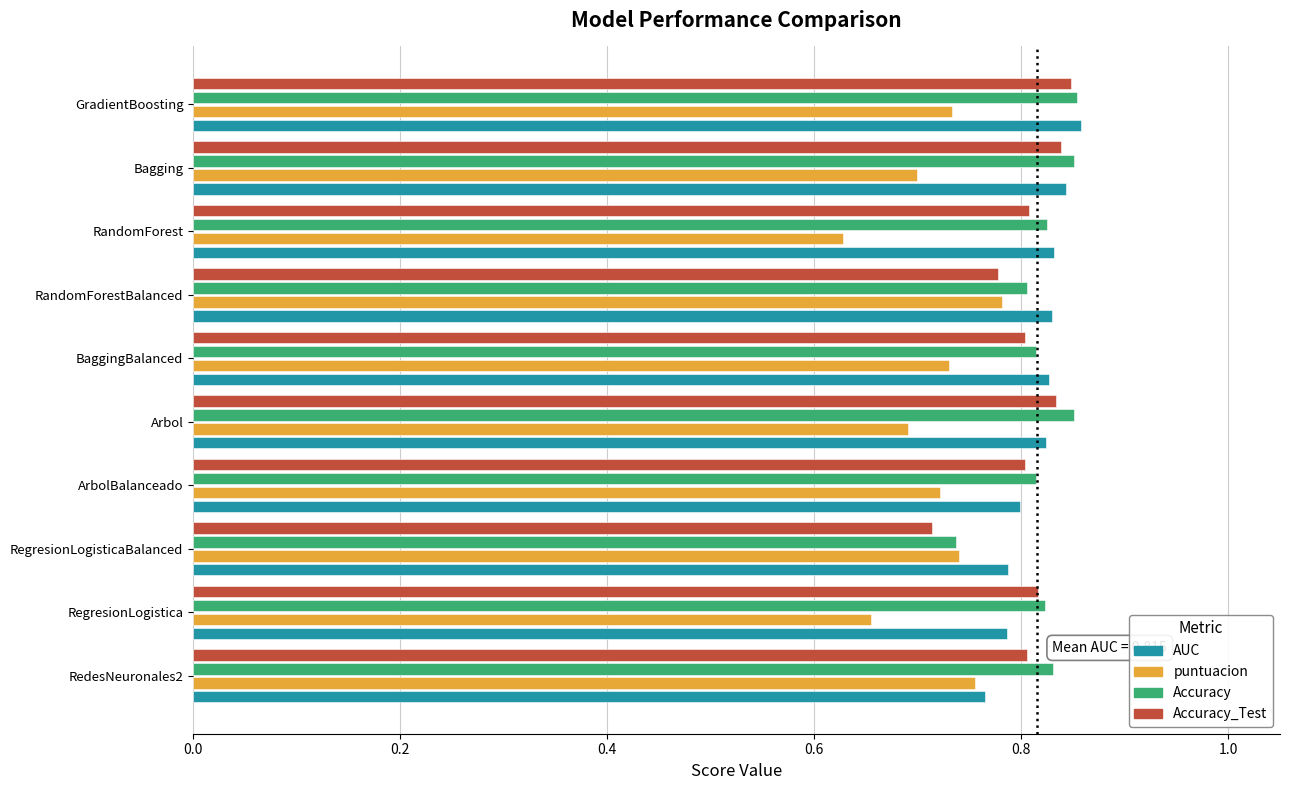

Is the value of puntuacion at ArbolBalanceado greater than the value of AUC at GradientBoosting?

No